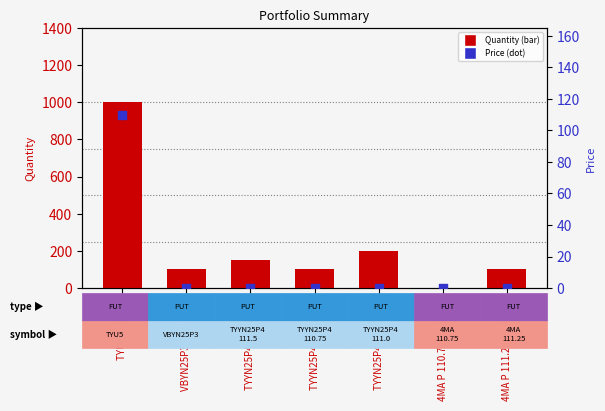

At how many categories does at least one series exceed 650?

1